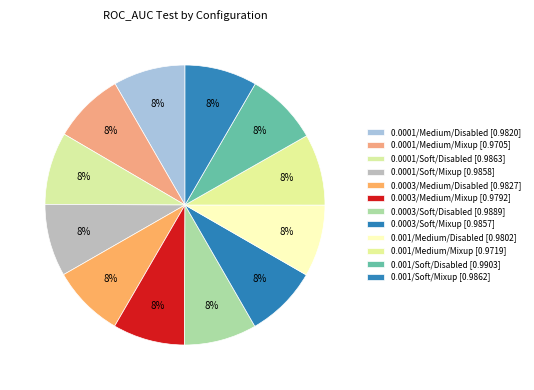

Does any single category account for the majority?

No